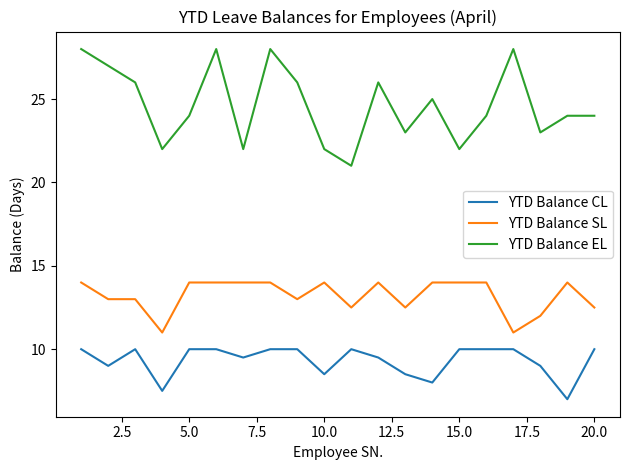

True or false: YTD Balance CL and YTD Balance SL cross at least once.

False